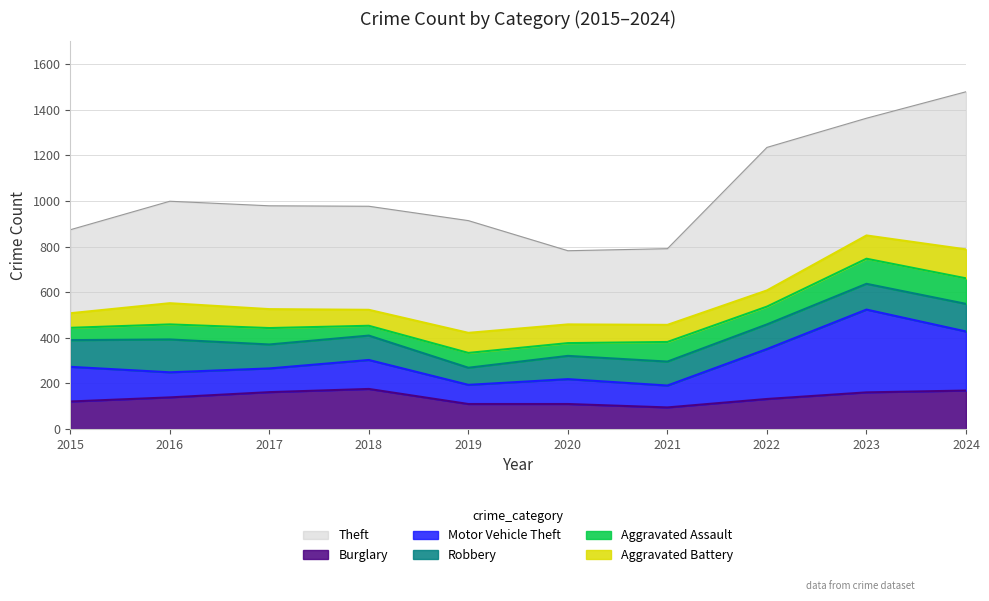

Which series has the largest total across all categories?

Theft